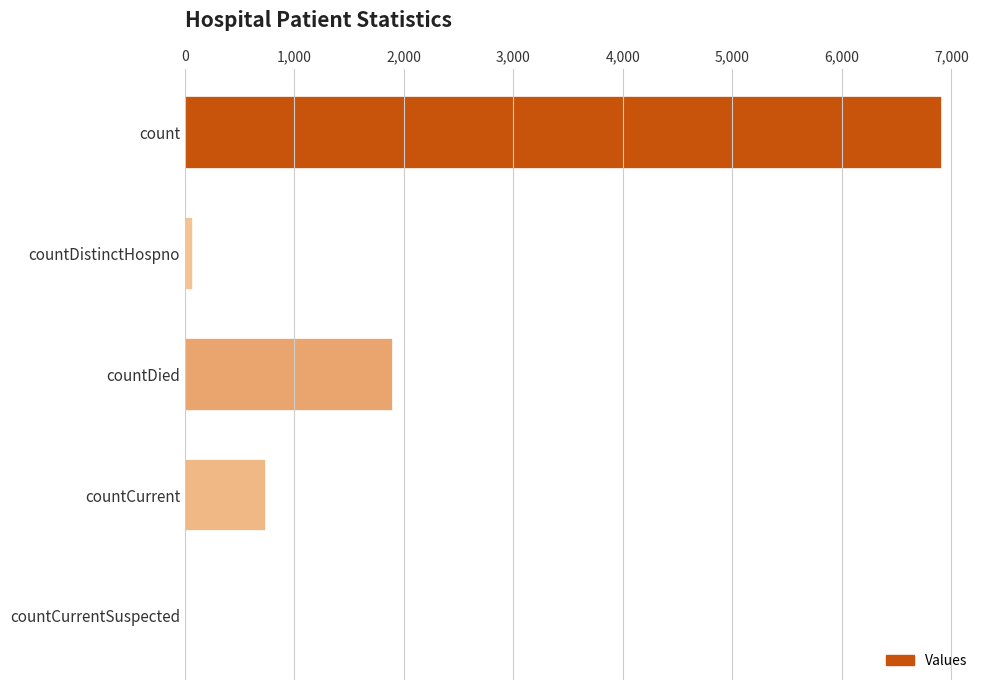

Reading top to bottom, transcribe all the data shown in this chart.

count=6916	countDistinctHospno=76	countDied=1900	countCurrent=736	countCurrentSuspected=0